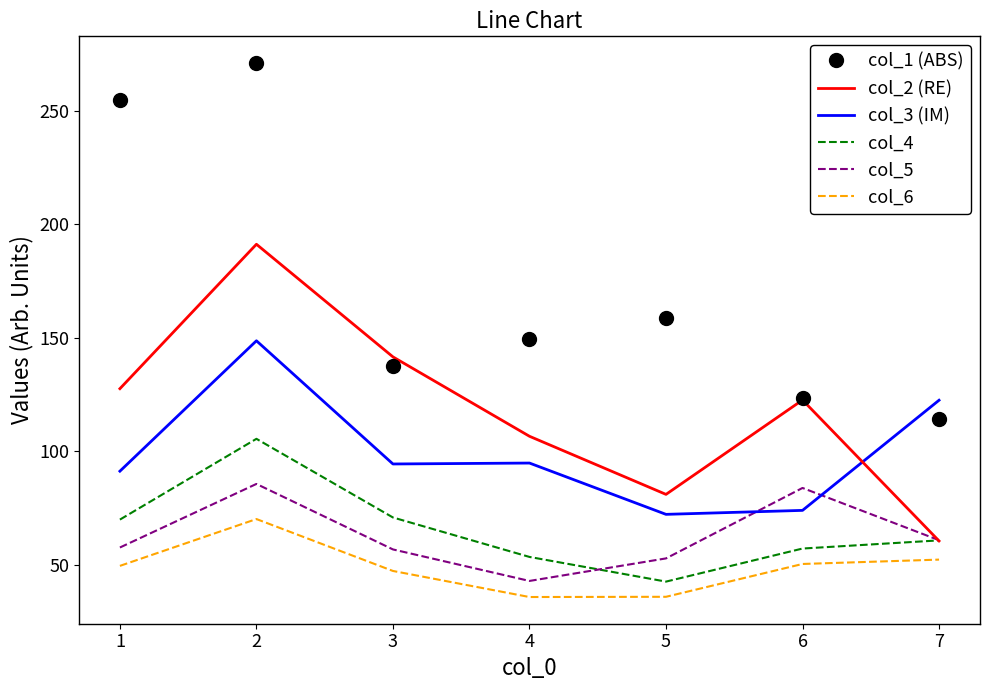

The col_2 (RE) series shows 36.9 at 4. True or false?

False